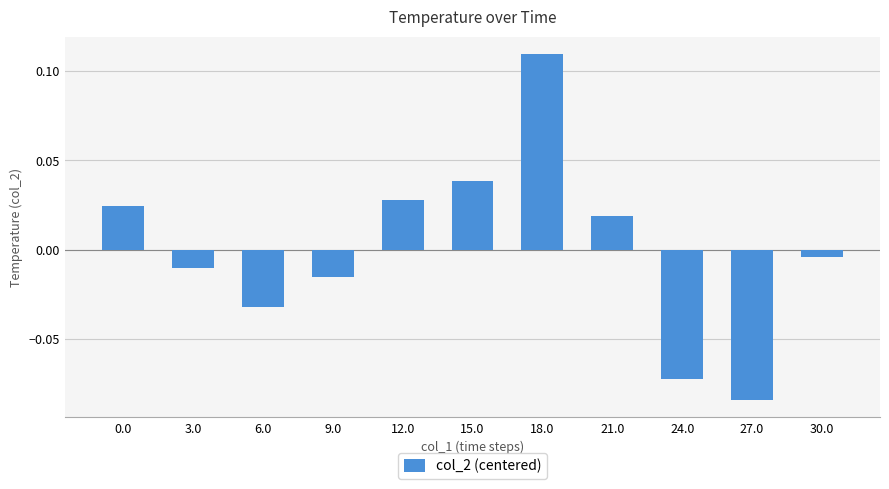

At which category does the chart reach its minimum across all series?

27.0